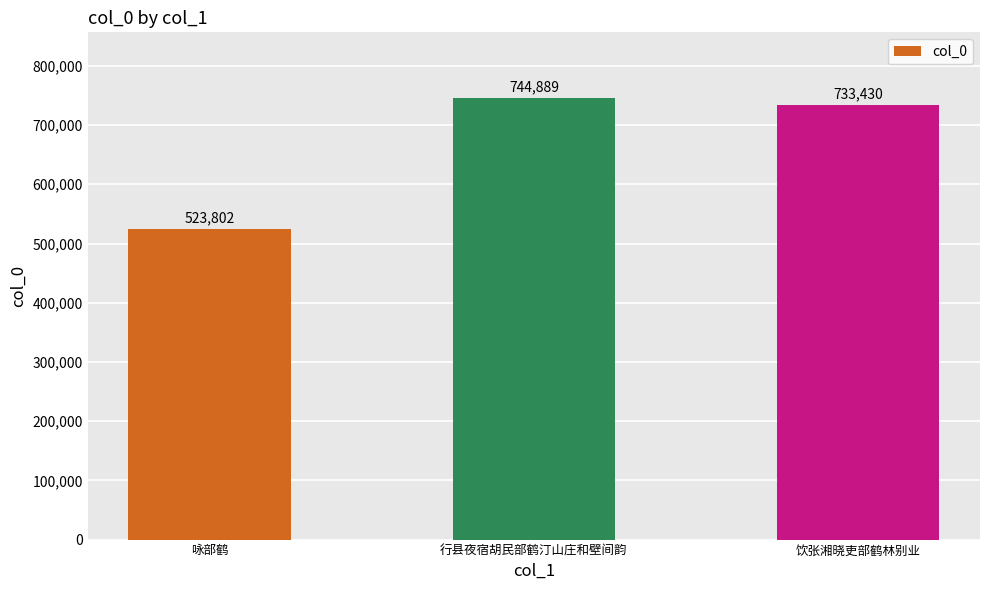

Rank the categories by value from highest to lowest.

行县夜宿胡民部鹤汀山庄和壁间韵, 饮张湘晓吏部鹤林别业, 咏部鹤